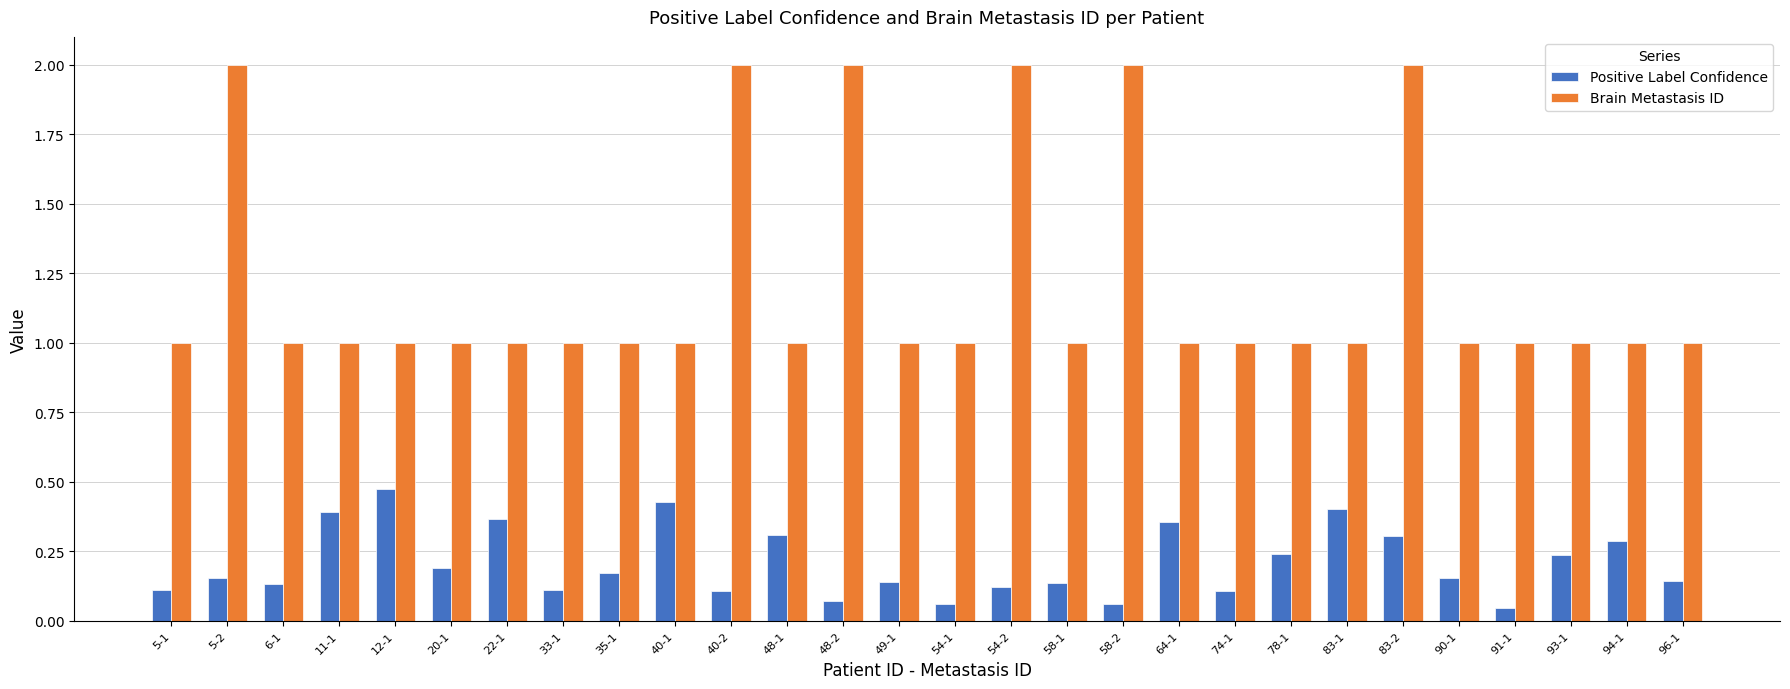

What is the difference between the maximum and minimum values in the Brain Metastasis ID series?

1.0